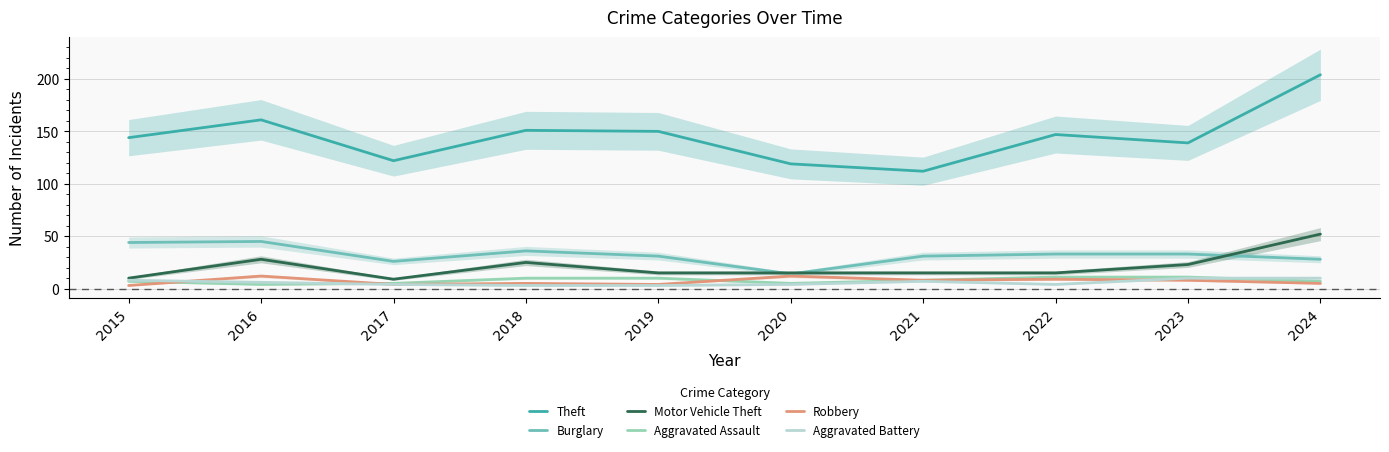

How many values in the Theft series exceed 147?

4